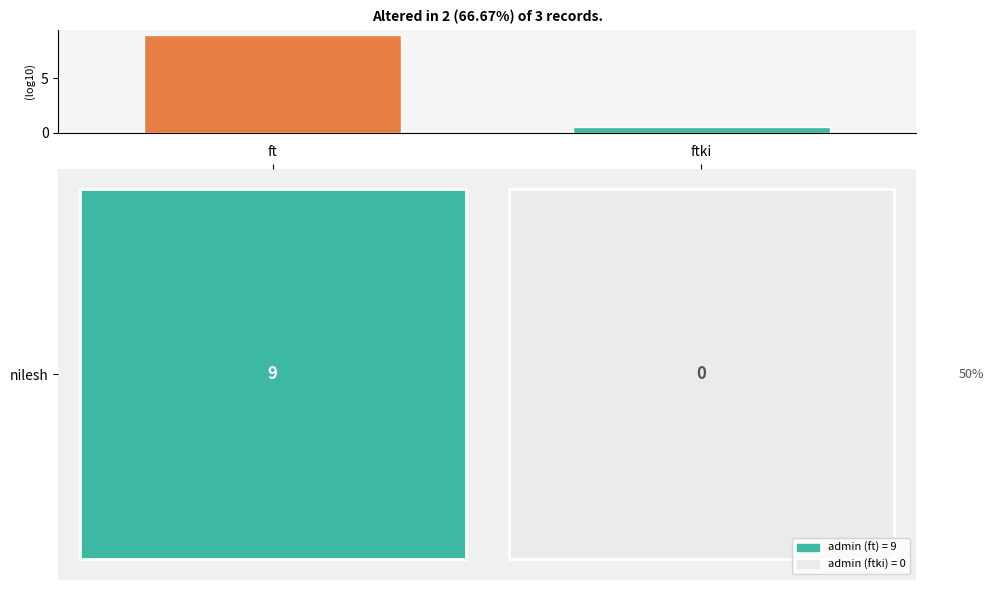

What is the greatest value displayed?

9.0